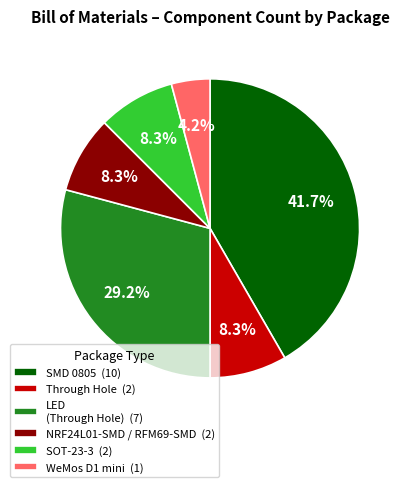

What percentage is NOT represented by WeMos D1 mini (1)?

95.8%